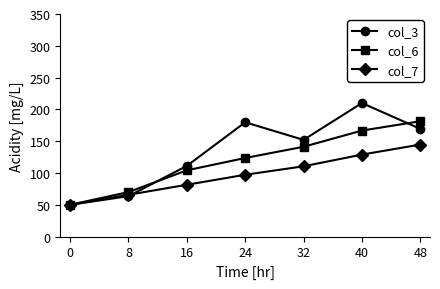

What is the maximum value shown in the chart?

210.0